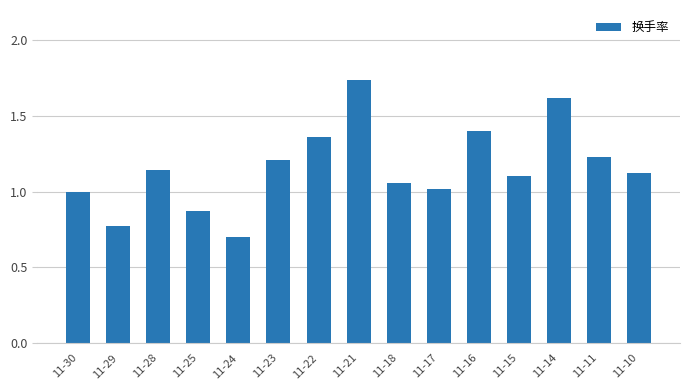

What is the difference between the maximum and minimum values?

1.0